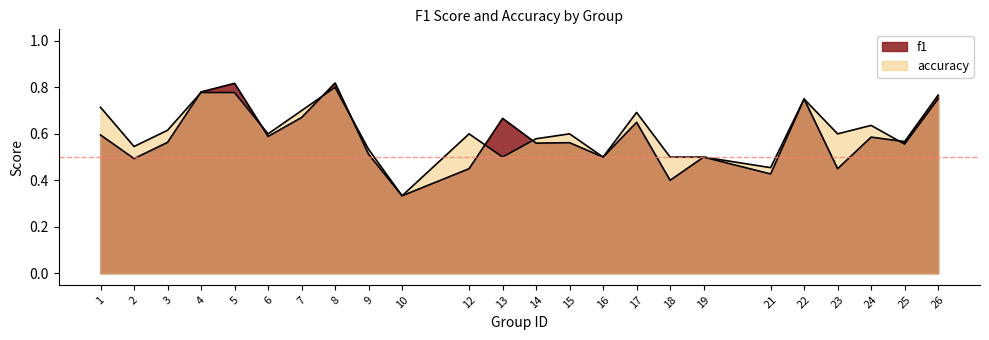

What is the average value of the accuracy series?

0.6